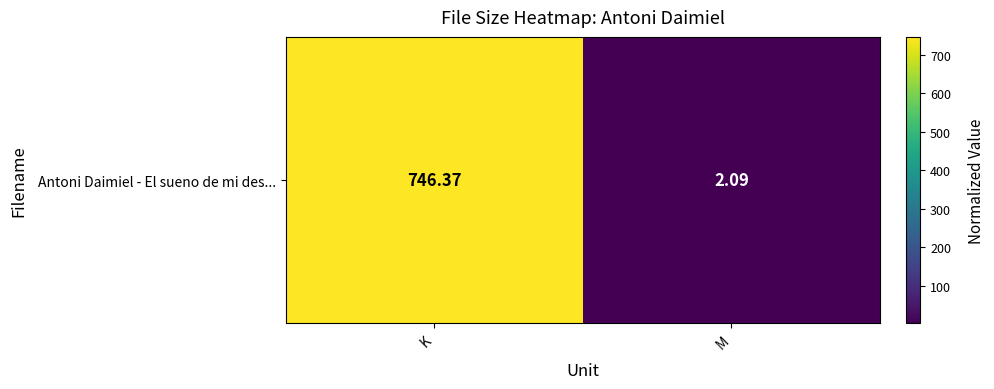

Is it true that the value at K is 746.4?

True